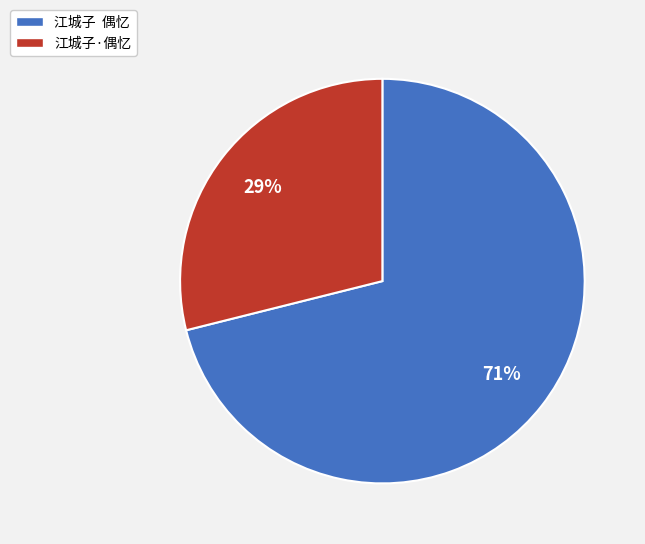

Which category accounts for the majority?

江城子 偶忆